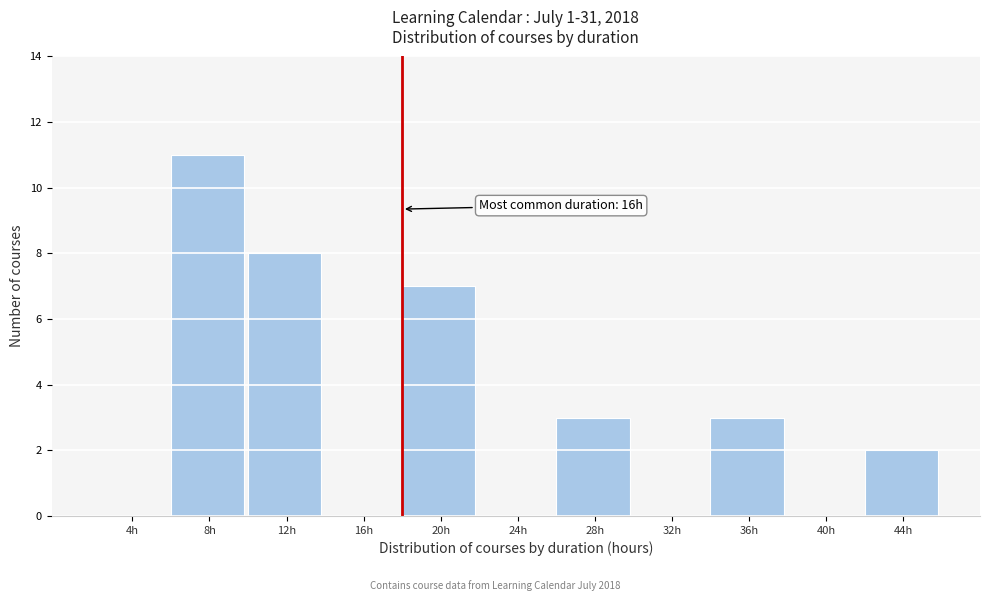

Reading left to right, what are all the values shown in this chart?

4h=0	8h=11	12h=8	16h=0	20h=7	24h=0	28h=3	32h=0	36h=3	40h=0	44h=2